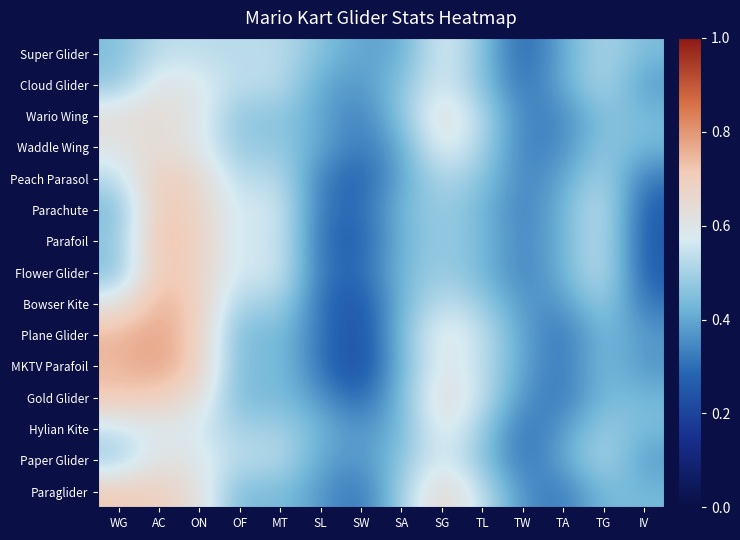

Reading left to right, extract all data points from this chart.

Super Glider: WG=0.4	AC=0.5	ON=0.5	OF=0.5	MT=0.5	SL=0.5	SW=0.4	SA=0.4	SG=0.6	TL=0.5	TW=0.3	TA=0.4	TG=0.5	IV=0.4
Cloud Glider: WG=0.5	AC=0.6	ON=0.6	OF=0.5	MT=0.5	SL=0.4	SW=0.4	SA=0.5	SG=0.6	TL=0.5	TW=0.3	TA=0.4	TG=0.5	IV=0.4
Wario Wing: WG=0.6	AC=0.7	ON=0.6	OF=0.5	MT=0.5	SL=0.4	SW=0.3	SA=0.5	SG=0.6	TL=0.5	TW=0.3	TA=0.3	TG=0.5	IV=0.4
Waddle Wing: WG=0.6	AC=0.6	ON=0.6	OF=0.5	MT=0.5	SL=0.4	SW=0.3	SA=0.4	SG=0.6	TL=0.5	TW=0.3	TA=0.4	TG=0.5	IV=0.4
Peach Parasol: WG=0.5	AC=0.7	ON=0.7	OF=0.5	MT=0.5	SL=0.3	SW=0.3	SA=0.4	SG=0.5	TL=0.5	TW=0.3	TA=0.4	TG=0.5	IV=0.3
Parachute: WG=0.4	AC=0.7	ON=0.7	OF=0.5	MT=0.6	SL=0.3	SW=0.3	SA=0.4	SG=0.5	TL=0.4	TW=0.3	TA=0.4	TG=0.6	IV=0.3
Parafoil: WG=0.5	AC=0.7	ON=0.7	OF=0.5	MT=0.6	SL=0.3	SW=0.3	SA=0.4	SG=0.5	TL=0.4	TW=0.3	TA=0.4	TG=0.6	IV=0.3
Flower Glider: WG=0.4	AC=0.7	ON=0.7	OF=0.5	MT=0.6	SL=0.3	SW=0.3	SA=0.4	SG=0.5	TL=0.4	TW=0.3	TA=0.4	TG=0.6	IV=0.3
Bowser Kite: WG=0.6	AC=0.8	ON=0.7	OF=0.5	MT=0.5	SL=0.3	SW=0.2	SA=0.4	SG=0.5	TL=0.5	TW=0.4	TA=0.4	TG=0.5	IV=0.3
Plane Glider: WG=0.8	AC=0.8	ON=0.7	OF=0.4	MT=0.5	SL=0.3	SW=0.2	SA=0.4	SG=0.6	TL=0.5	TW=0.4	TA=0.3	TG=0.4	IV=0.4
MKTV Parafoil: WG=0.7	AC=0.8	ON=0.7	OF=0.4	MT=0.5	SL=0.3	SW=0.2	SA=0.4	SG=0.6	TL=0.5	TW=0.4	TA=0.3	TG=0.5	IV=0.4
Gold Glider: WG=0.7	AC=0.7	ON=0.6	OF=0.4	MT=0.4	SL=0.4	SW=0.3	SA=0.4	SG=0.6	TL=0.5	TW=0.4	TA=0.3	TG=0.4	IV=0.4
Hylian Kite: WG=0.5	AC=0.6	ON=0.6	OF=0.5	MT=0.5	SL=0.4	SW=0.4	SA=0.4	SG=0.6	TL=0.5	TW=0.3	TA=0.4	TG=0.5	IV=0.4
Paper Glider: WG=0.5	AC=0.6	ON=0.6	OF=0.5	MT=0.5	SL=0.4	SW=0.4	SA=0.5	SG=0.6	TL=0.5	TW=0.3	TA=0.4	TG=0.5	IV=0.4
Paraglider: WG=0.7	AC=0.7	ON=0.6	OF=0.4	MT=0.5	SL=0.4	SW=0.3	SA=0.5	SG=0.7	TL=0.5	TW=0.4	TA=0.3	TG=0.4	IV=0.4